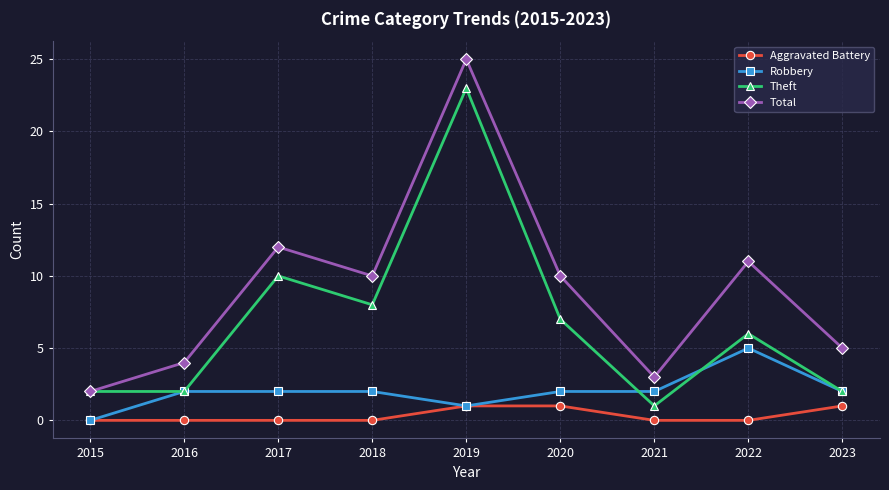

The Aggravated Battery series shows 0 at 2023. True or false?

False